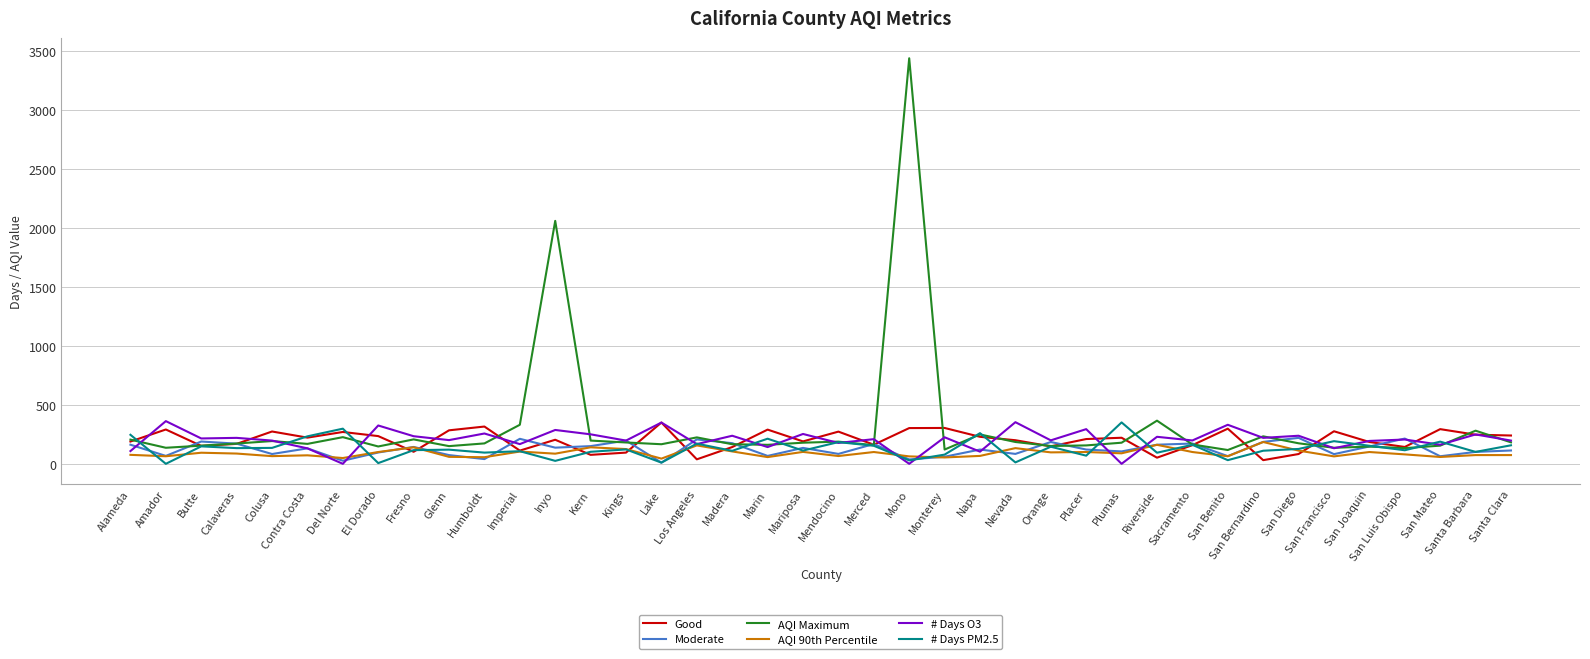

What is the lowest value of the AQI 90th Percentile series?

44